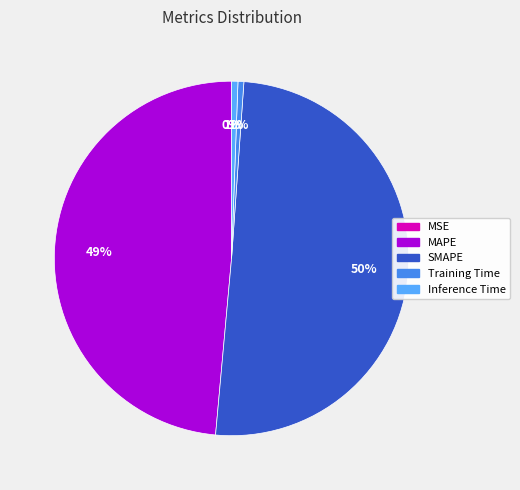

Between Inference Time and MAPE, which is larger?

MAPE